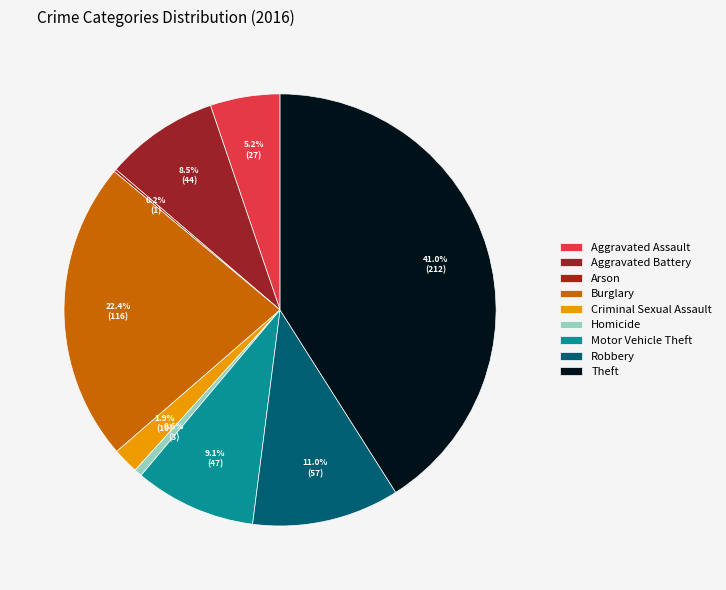

To the nearest percent, what portion does Burglary represent?

22%